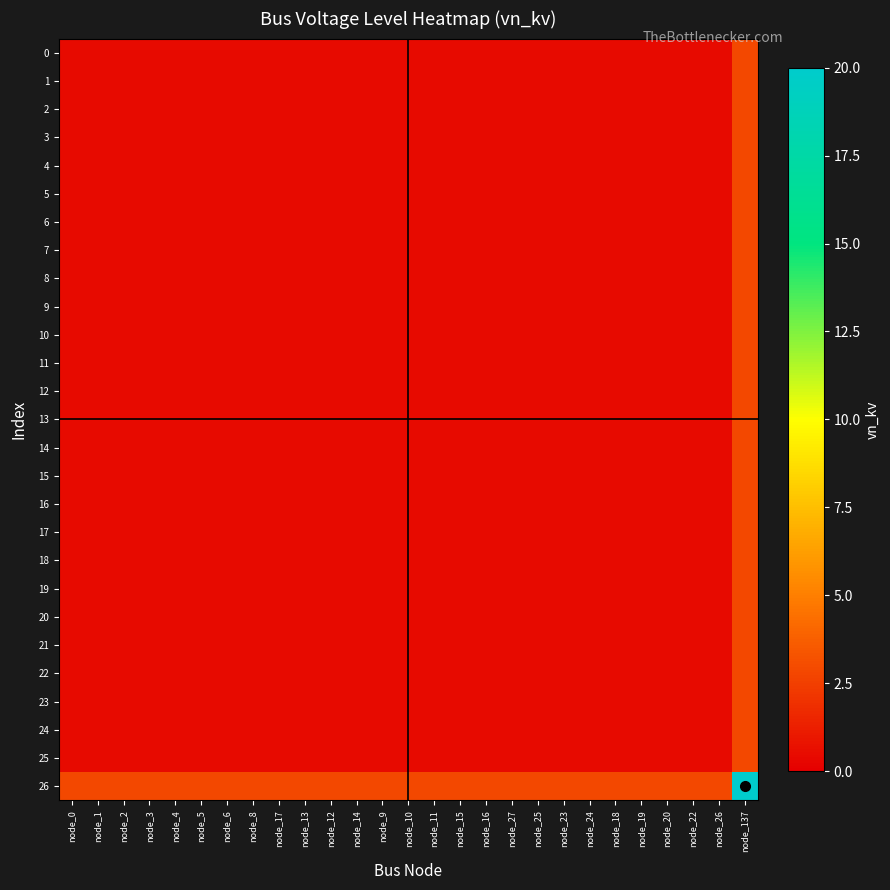

At how many categories does at least one series exceed 16?

1